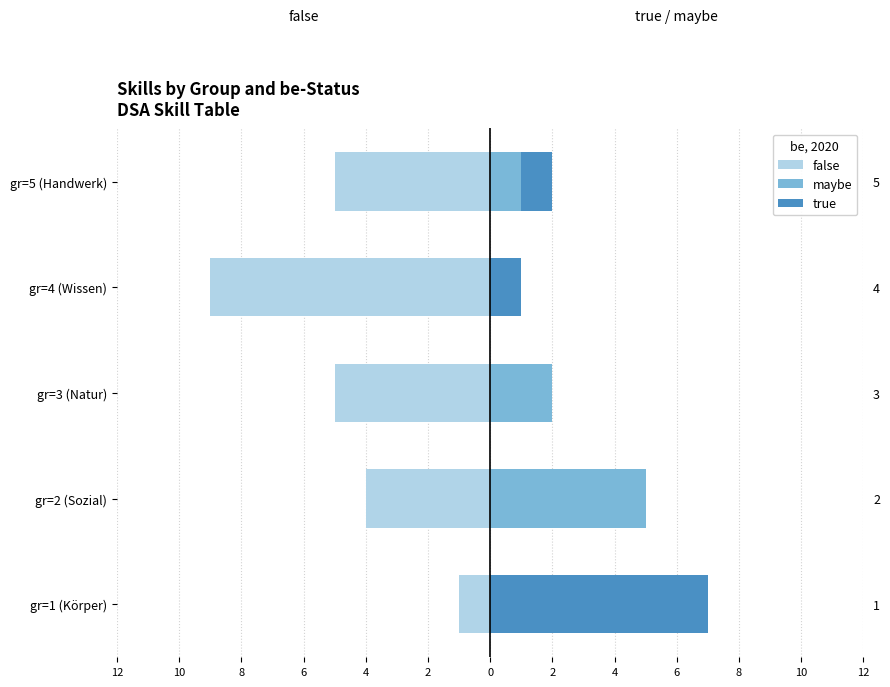

True or false: false has a value of -1 at gr=1 (Körper).

False